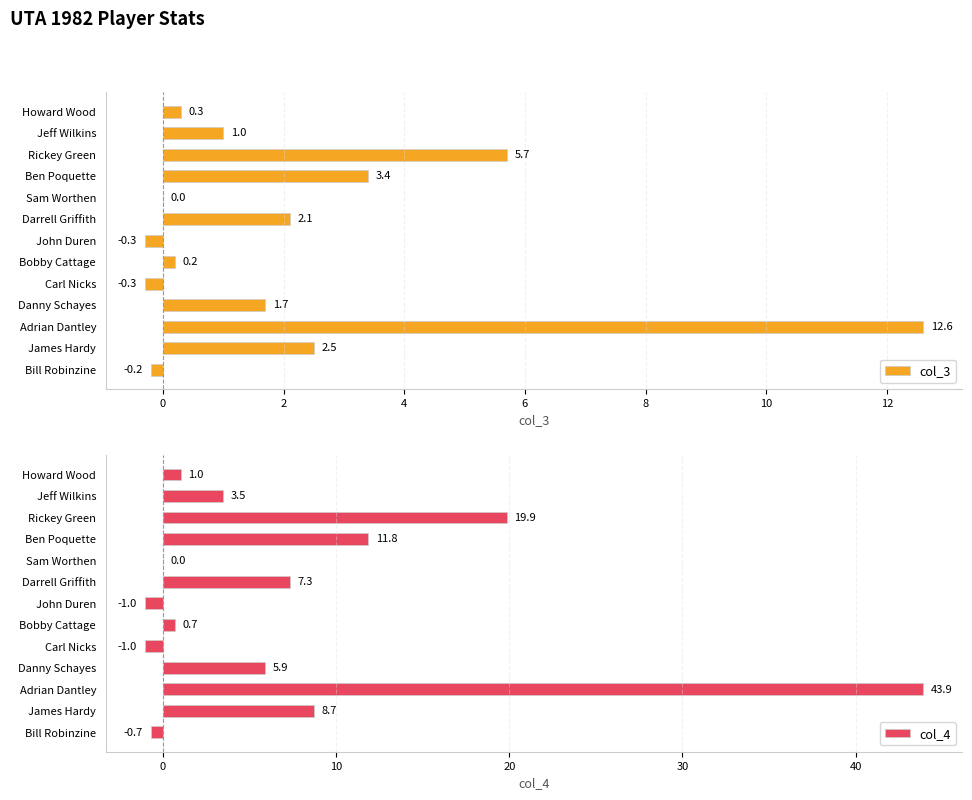

What is the greatest value displayed?

43.9